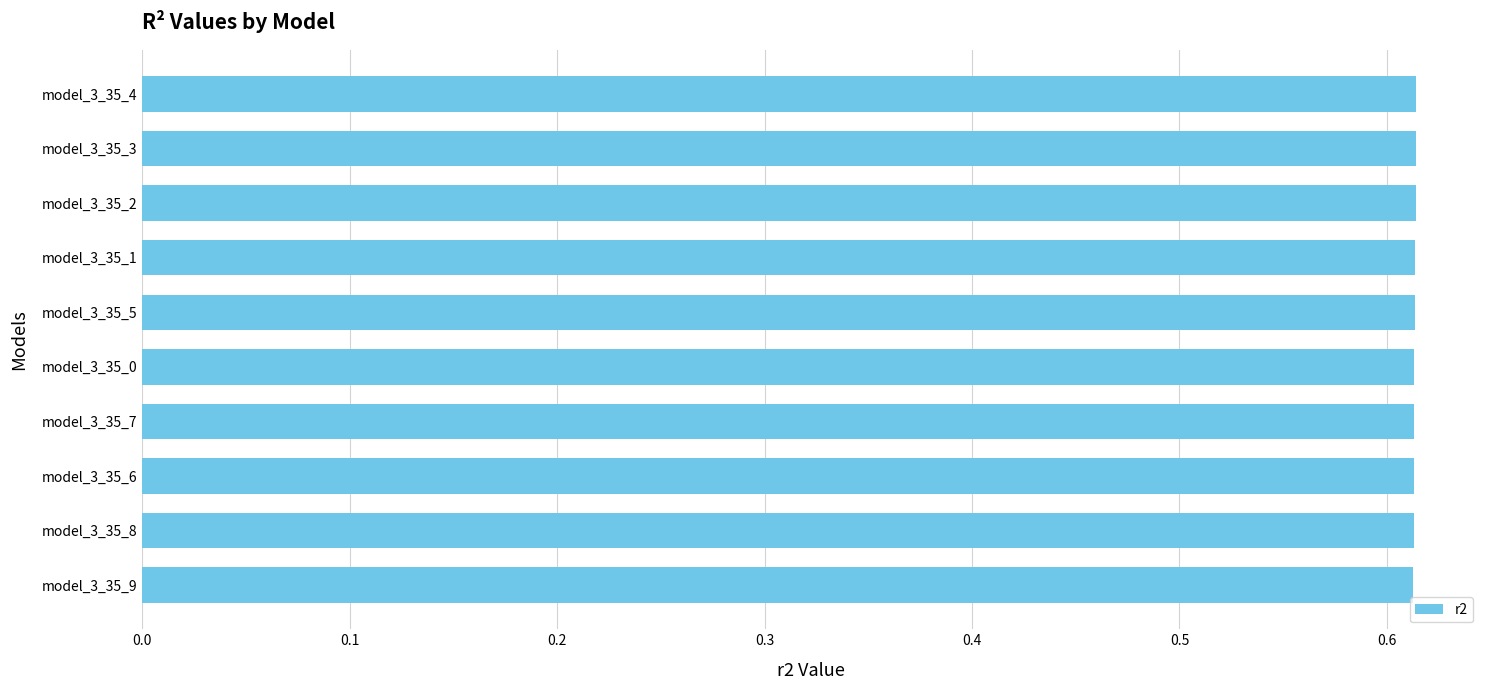

Is it true that the value at model_3_35_8 is 0.2?

False